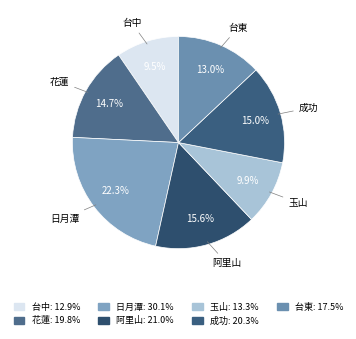

Which slice is the largest?

日月潭